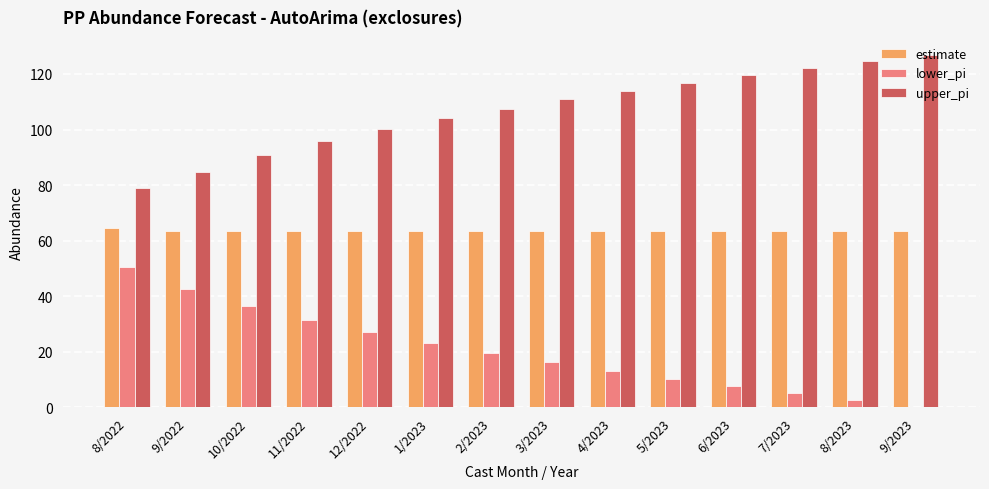

Is the value of estimate at 8/2023 greater than the value of lower_pi at 9/2023?

Yes